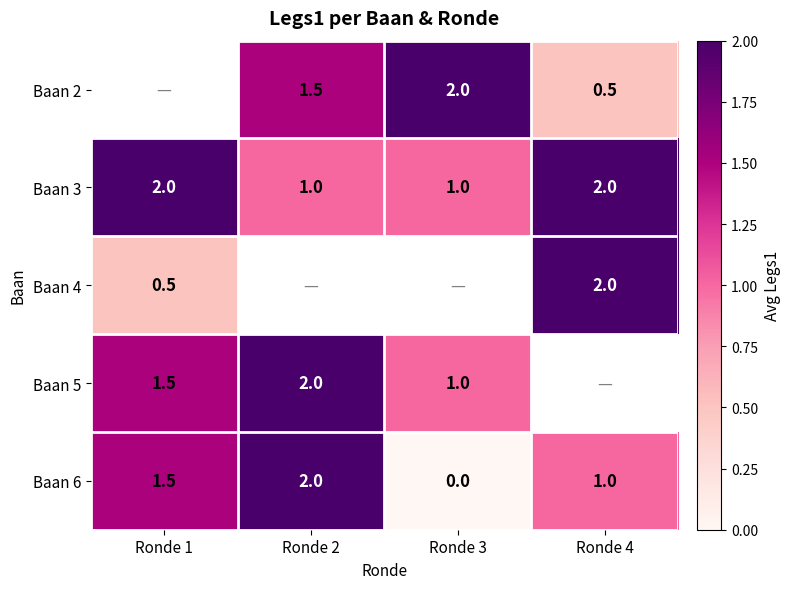

What is the difference between the second highest and minimum values in the Baan 6 series?

1.5